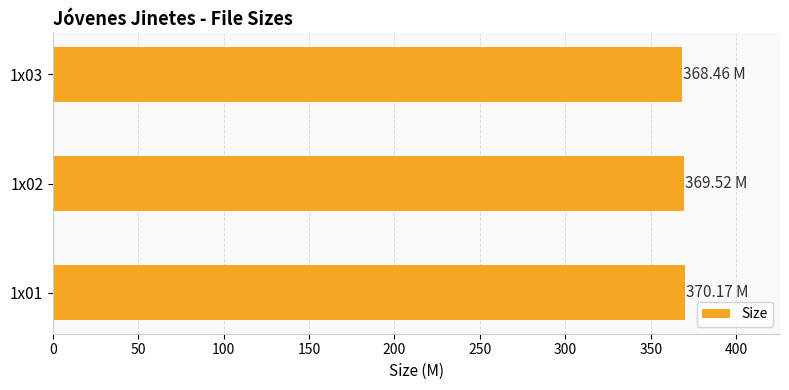

What is the sum of all values?

1108.2